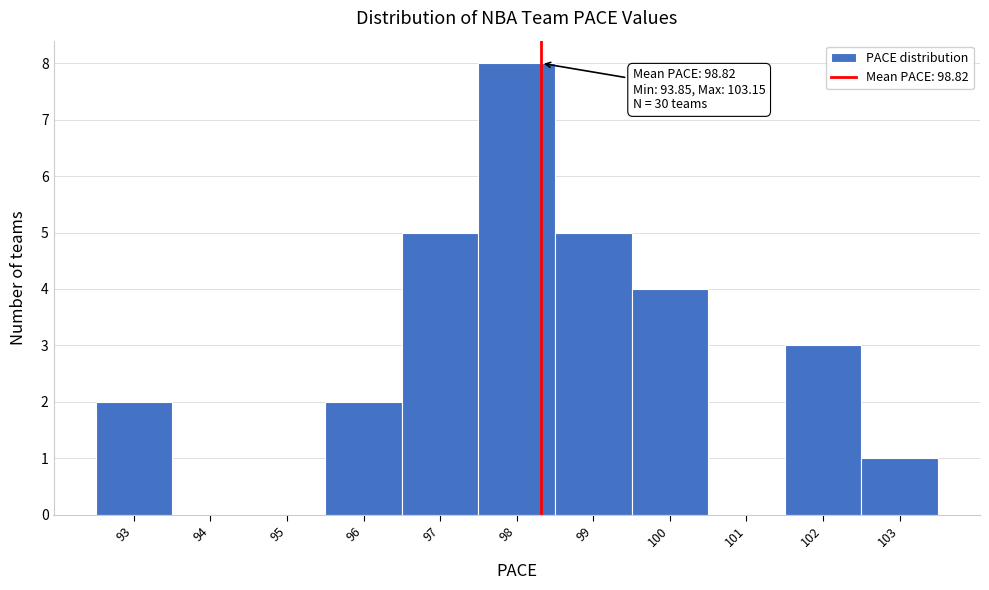

Reading left to right, what are all the values shown in this chart?

93=2	94=0	95=0	96=2	97=5	98=8	99=5	100=4	101=0	102=3	103=1